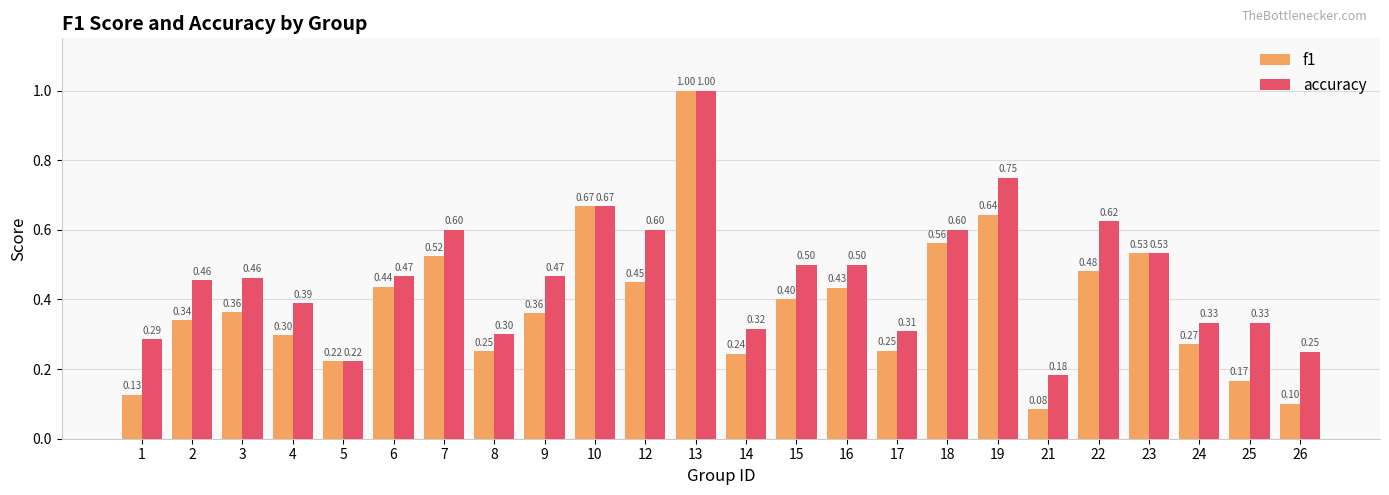

At how many categories does at least one series exceed 0?

24